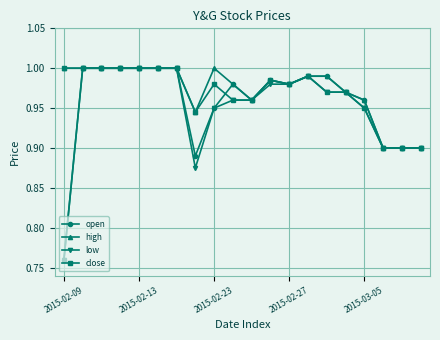

At how many categories does at least one series exceed 0?

20